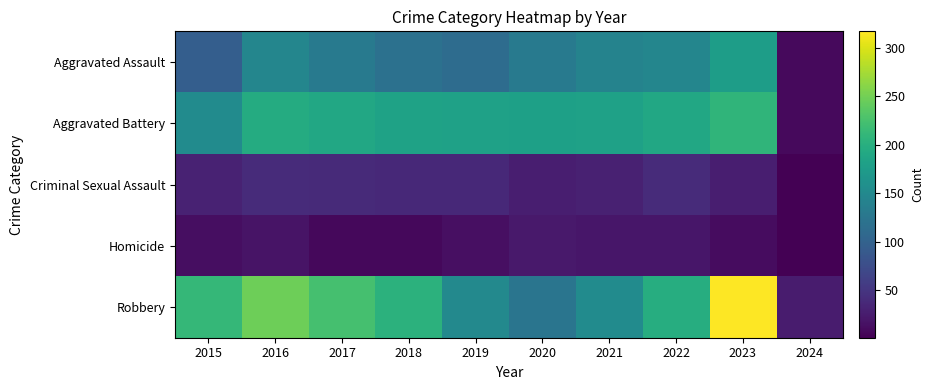

Reading left to right, transcribe all the data shown in this chart.

Aggravated Assault: 2015=95	2016=146	2017=131	2018=119	2019=113	2020=131	2021=142	2022=146	2023=177	2024=9
Aggravated Battery: 2015=154	2016=196	2017=191	2018=183	2019=182	2020=180	2021=182	2022=190	2023=208	2024=9
Criminal Sexual Assault: 2015=31	2016=40	2017=39	2018=38	2019=37	2020=28	2021=30	2022=40	2023=27	2024=2
Homicide: 2015=13	2016=18	2017=8	2018=8	2019=14	2020=22	2021=20	2022=20	2023=12	2024=1
Robbery: 2015=212	2016=247	2017=224	2018=204	2019=150	2020=124	2021=153	2022=198	2023=317	2024=25